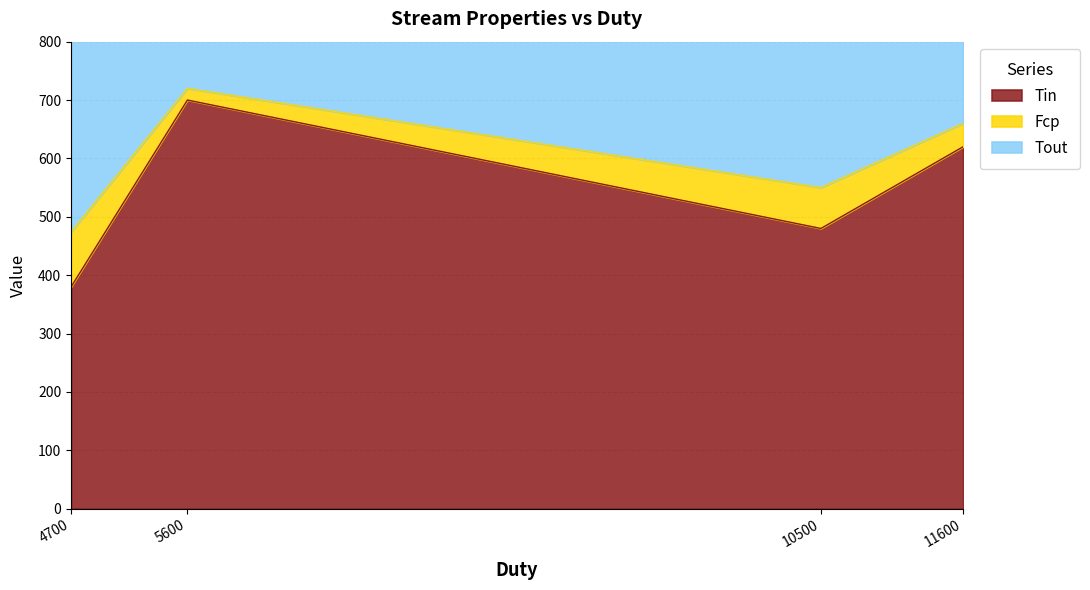

What is the label of the 3rd point from the left?

10500